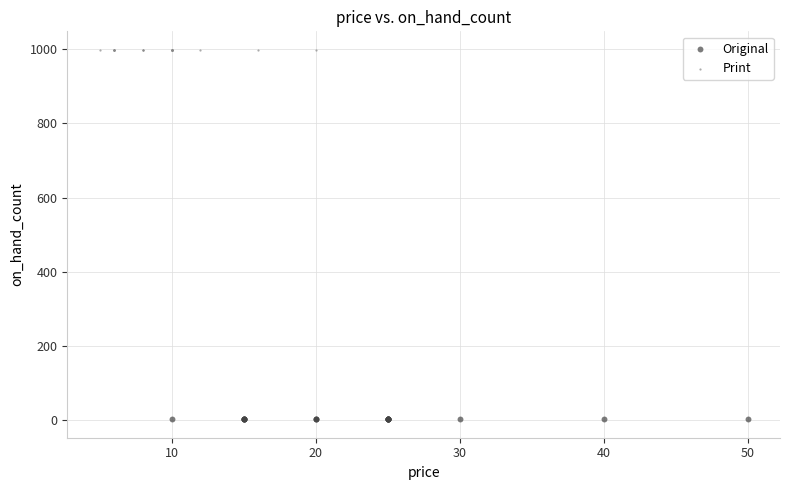

Which series reaches the minimum Y coordinate?

Original